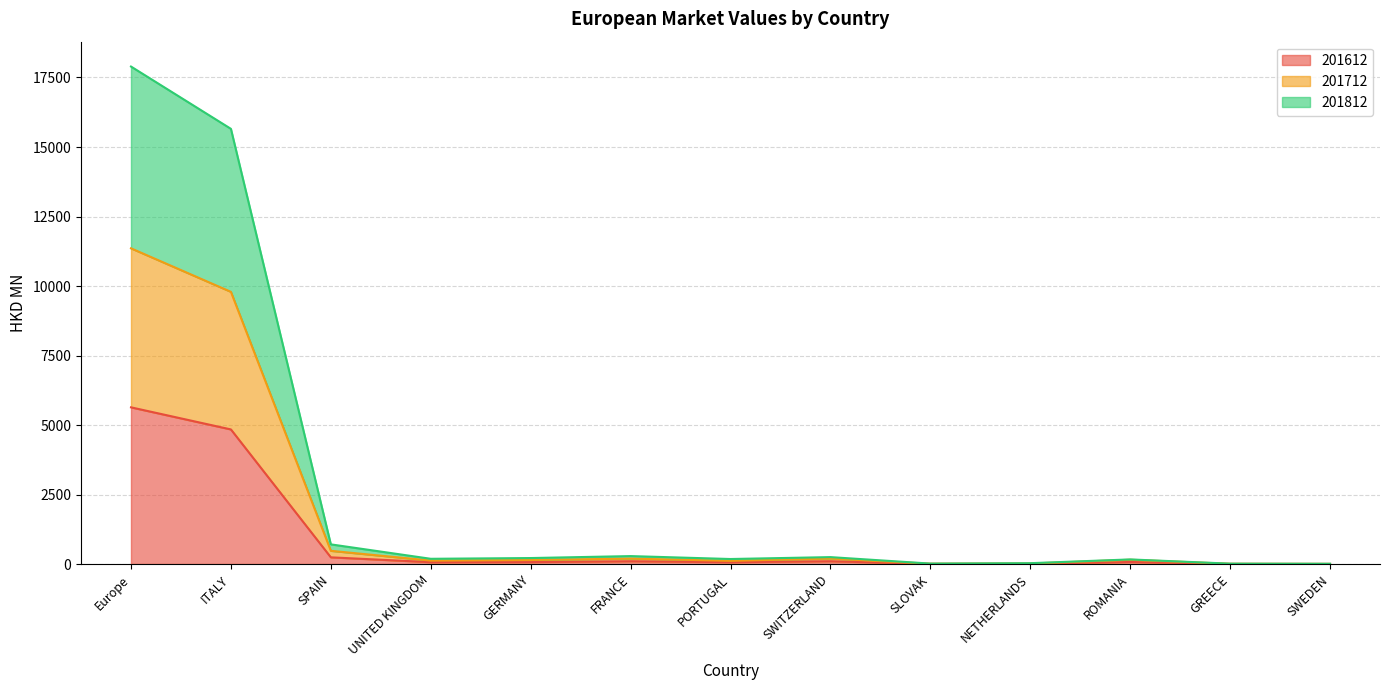

Reading right to left, list all the values displayed in this chart.

201612: SWEDEN=2.2	GREECE=3.9	ROMANIA=73.0	NETHERLANDS=7.3	SLOVAK=5.8	SWITZERLAND=100.0	PORTUGAL=66.3	FRANCE=99.9	GERMANY=69.1	UNITED KINGDOM=66.6	SPAIN=240.6	ITALY=4840.9	Europe=5635.7
201712: SWEDEN=4.4	GREECE=7.5	ROMANIA=154.0	NETHERLANDS=17.4	SLOVAK=8.8	SWITZERLAND=197.2	PORTUGAL=114.0	FRANCE=194.9	GERMANY=144.6	UNITED KINGDOM=123.7	SPAIN=474.8	ITALY=9790.1	Europe=11355.4
201812: SWEDEN=9.1	GREECE=13.1	ROMANIA=165.2	NETHERLANDS=29.9	SLOVAK=15.5	SWITZERLAND=248.5	PORTUGAL=180.0	FRANCE=285.2	GERMANY=214.8	UNITED KINGDOM=187.8	SPAIN=706.7	ITALY=15653.2	Europe=17894.2